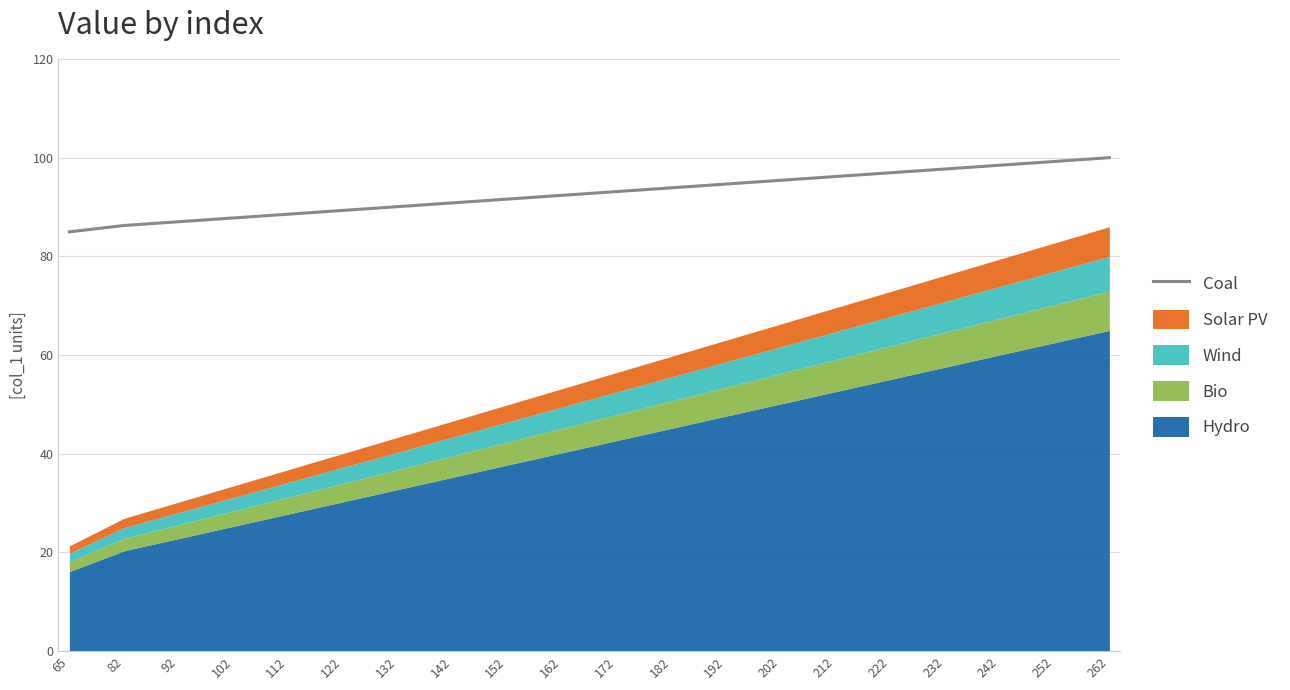

Reading left to right, what are all the values shown in this chart?

65=85.0	82=86.3	92=87.0	102=87.8	112=88.5	122=89.3	132=90.1	142=90.8	152=91.6	162=92.4	172=93.1	182=93.9	192=94.7	202=95.4	212=96.2	222=96.9	232=97.7	242=98.5	252=99.2	262=100.0